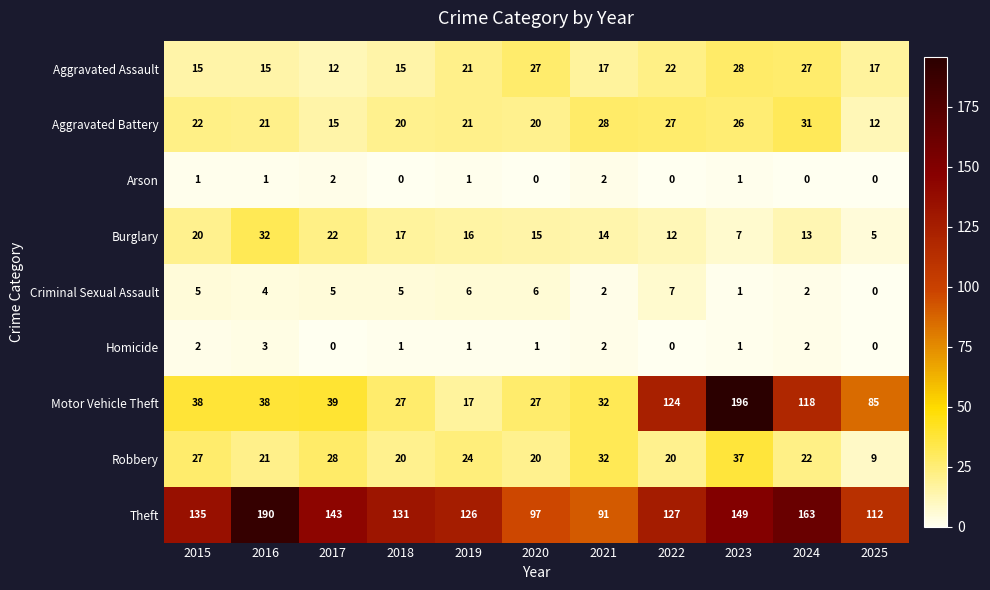

What is the spread (max minus min) of values at 2021?

89